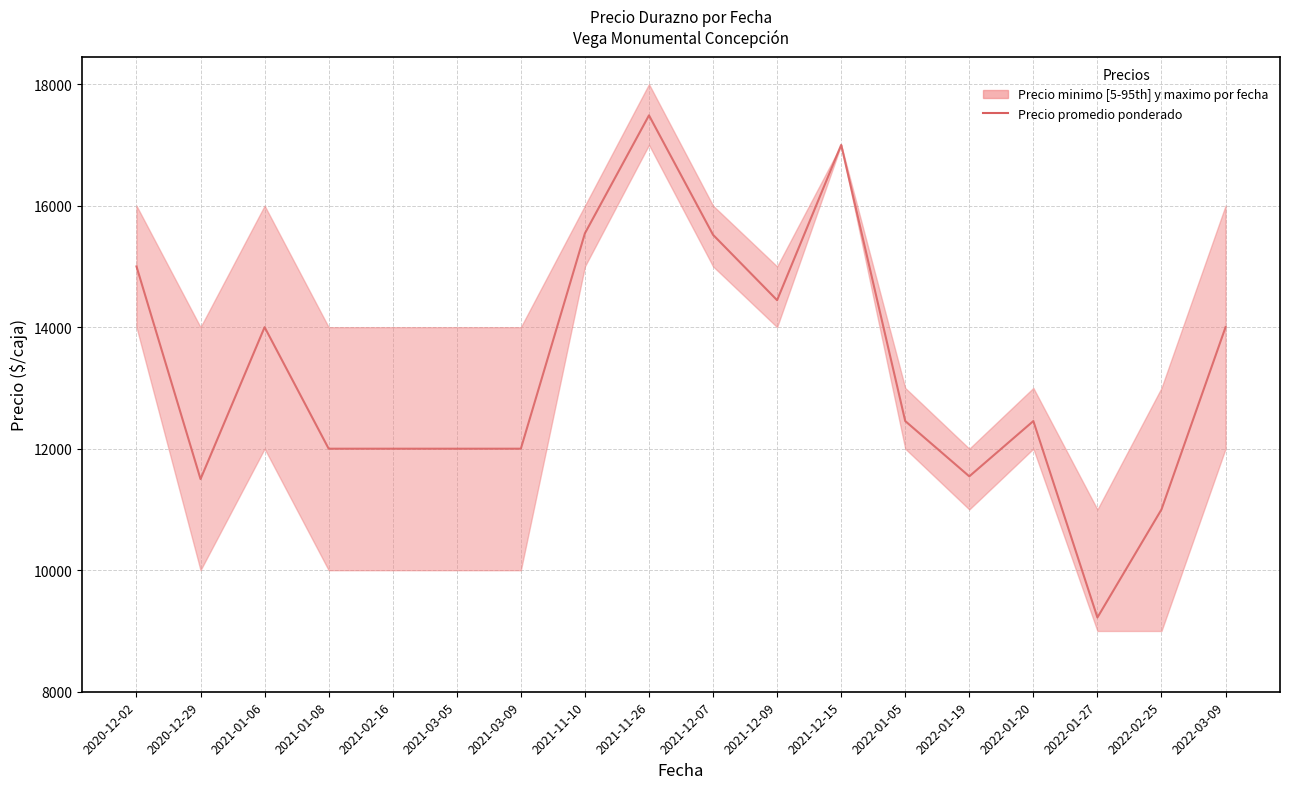

How many values are below 12455?

8